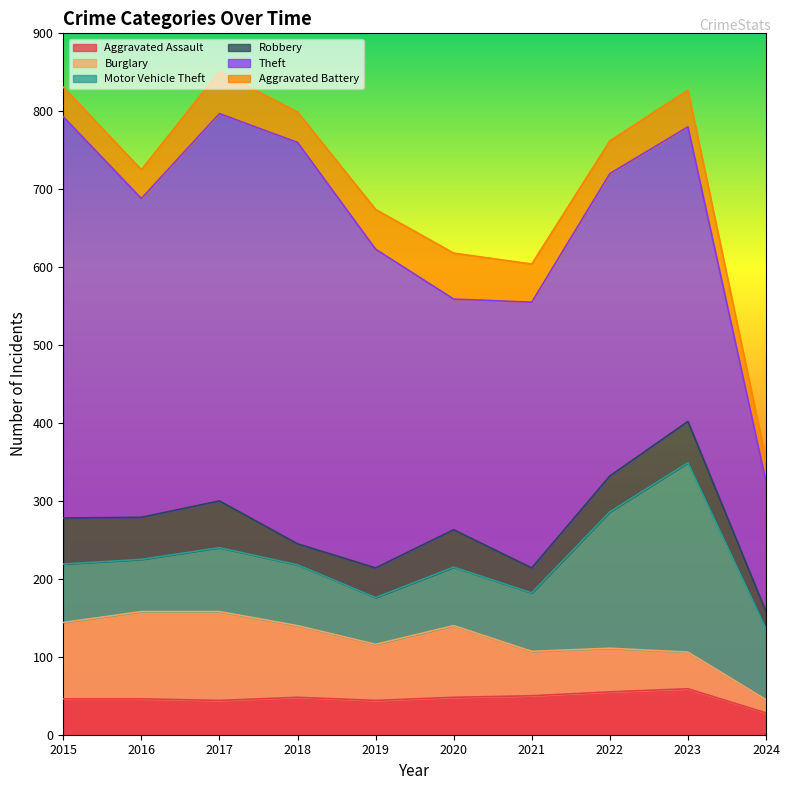

How many lines are shown in the chart?

6